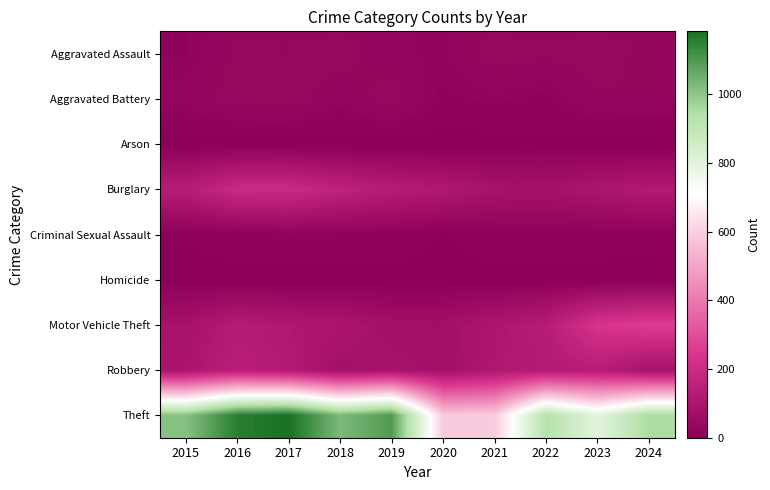

Reading right to left, what are all the values shown in this chart?

Aggravated Assault: 2024=28	2023=39	2022=34	2021=38	2020=22	2019=24	2018=38	2017=32	2016=34	2015=18
Aggravated Battery: 2024=30	2023=31	2022=15	2021=21	2020=15	2019=39	2018=23	2017=41	2016=37	2015=26
Arson: 2024=0	2023=2	2022=3	2021=1	2020=0	2019=1	2018=1	2017=0	2016=1	2015=0
Burglary: 2024=120	2023=99	2022=79	2021=85	2020=113	2019=130	2018=160	2017=196	2016=196	2015=134
Criminal Sexual Assault: 2024=9	2023=11	2022=12	2021=11	2020=4	2019=15	2018=15	2017=17	2016=11	2015=6
Homicide: 2024=0	2023=1	2022=2	2021=2	2020=1	2019=0	2018=1	2017=0	2016=2	2015=1
Motor Vehicle Theft: 2024=265	2023=235	2022=132	2021=104	2020=71	2019=72	2018=99	2017=111	2016=128	2015=83
Robbery: 2024=83	2023=135	2022=122	2021=109	2020=74	2019=86	2018=75	2017=119	2016=145	2015=95
Theft: 2024=955	2023=798	2022=932	2021=592	2020=588	2019=1095	2018=1028	2017=1183	2016=1155	2015=1011